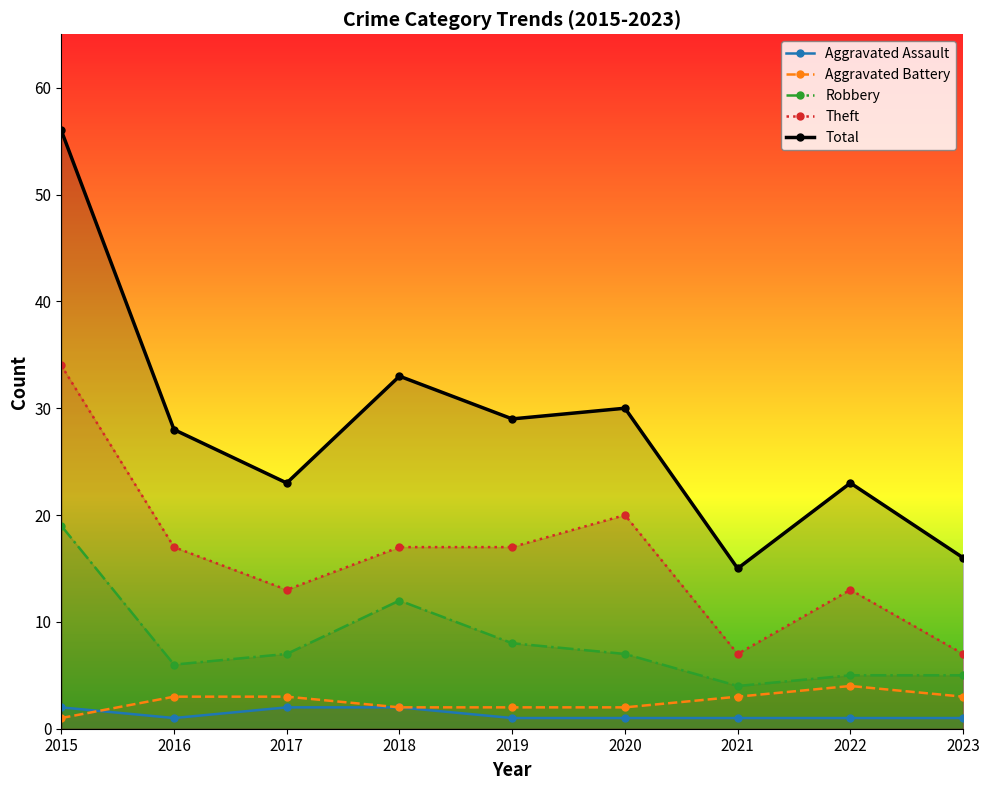

What is the greatest value displayed?

56